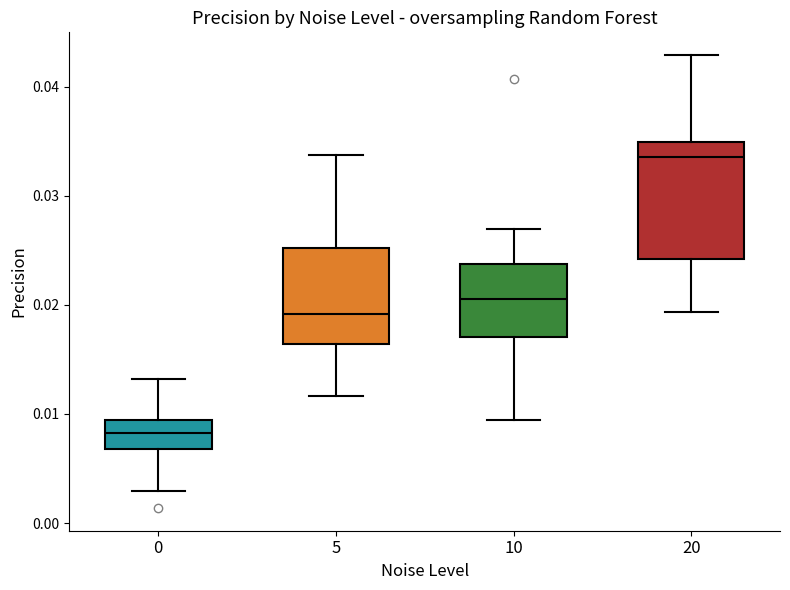

Reading left to right, transcribe this box plot: for each box, give where its median line is, the range the box spans, and where its two whiskers end, as read against the y-axis. The values are not printed on the chart, so give them approximately, as read against the axis.

0: median 0.008, box 0.007 to 0.009, whiskers 0.003 to 0.013
5: median 0.019, box 0.016 to 0.025, whiskers 0.012 to 0.034
10: median 0.021, box 0.017 to 0.024, whiskers 0.009 to 0.027
20: median 0.034, box 0.024 to 0.035, whiskers 0.019 to 0.043